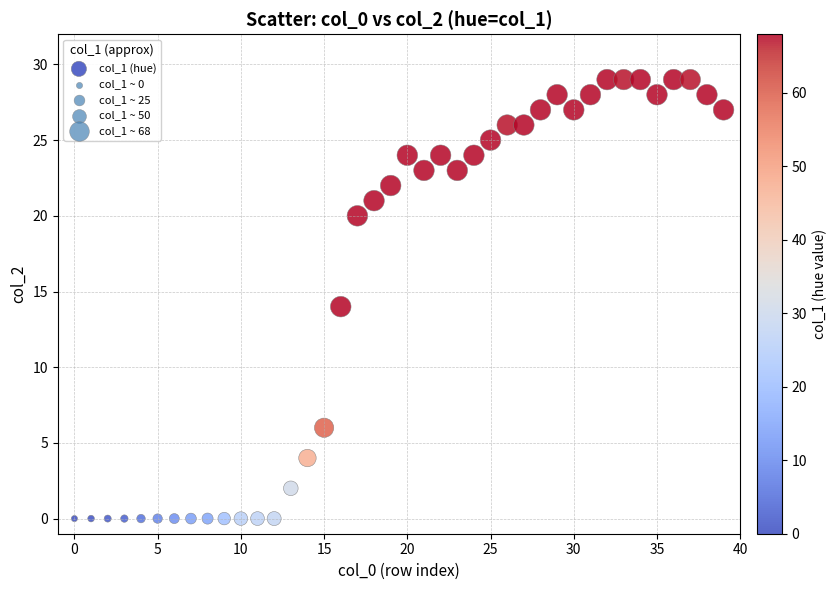

What is the range of Y values (max minus min)?

29